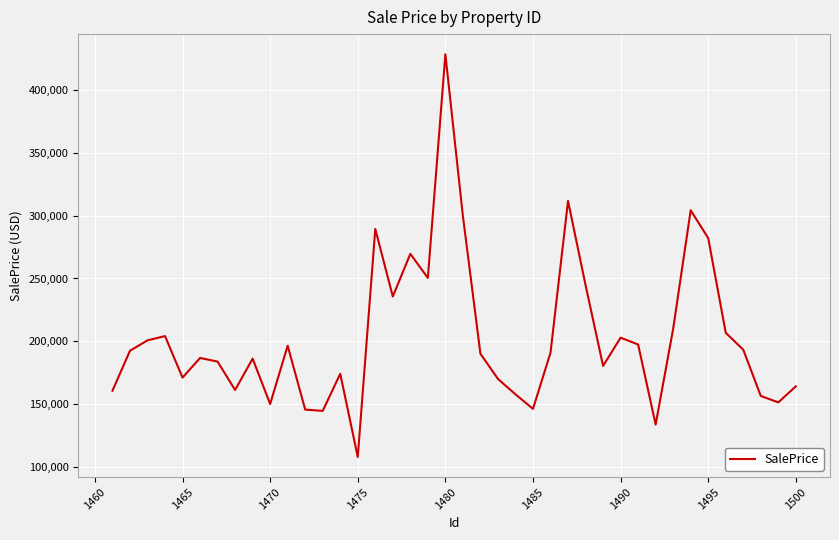

What is the difference between the maximum and minimum values?

320946.6